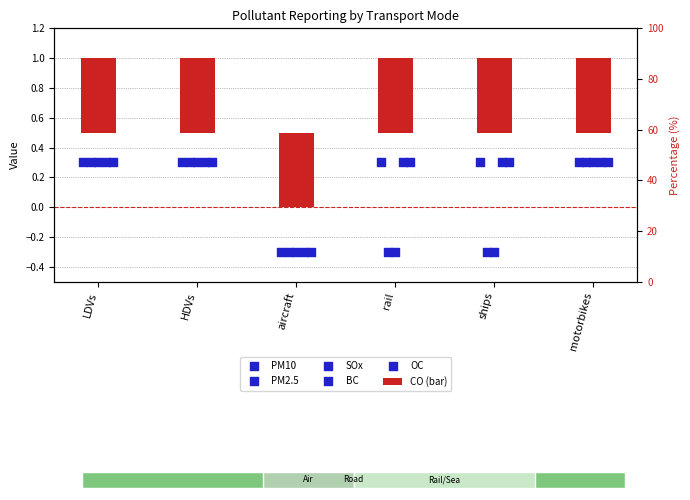

At which category is the sum across all series the highest?

LDVs